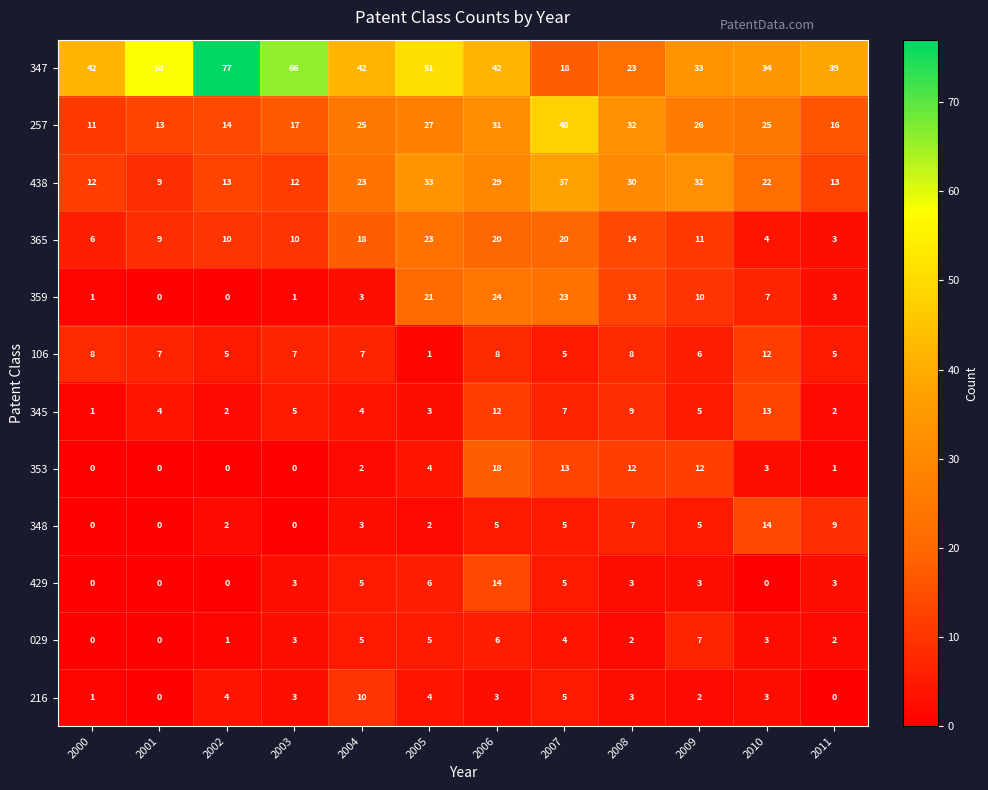

The value of 106 at 2004 is 12. True or false?

False